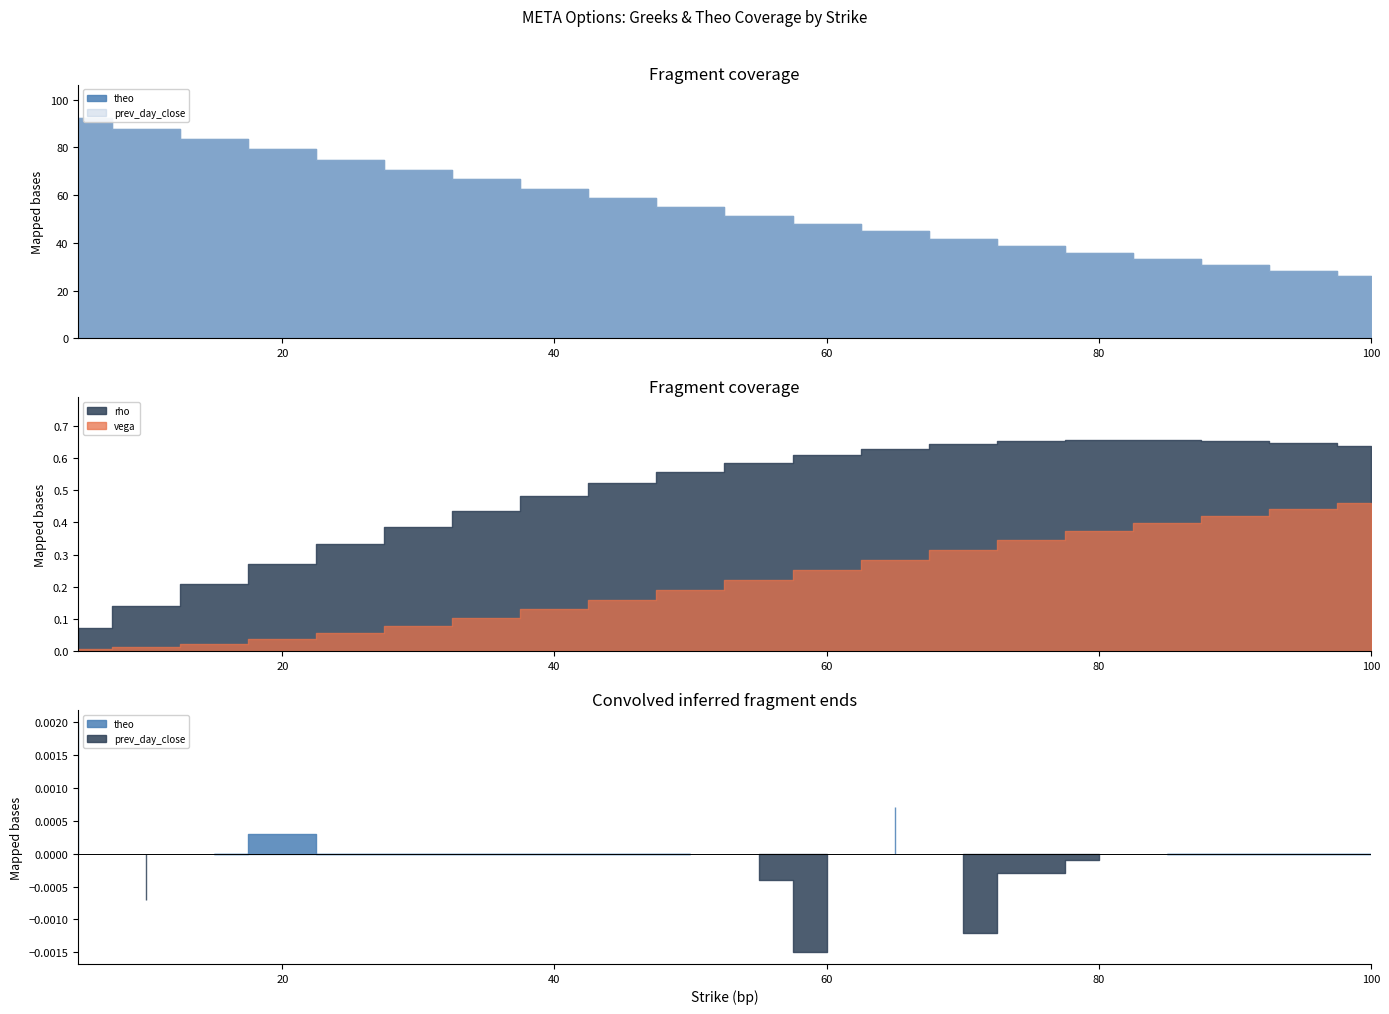

True or false: vega and theo cross at least once.

False